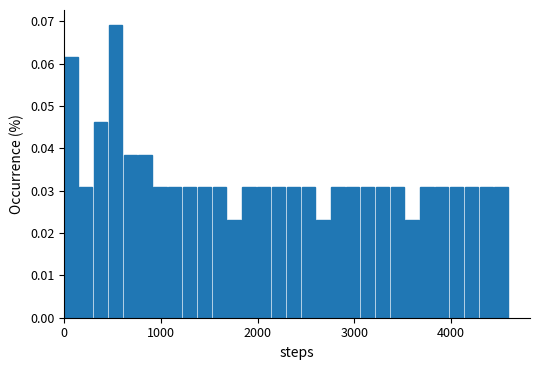

Read against the x-axis, roughly where is the centre of the tallest bar?

500